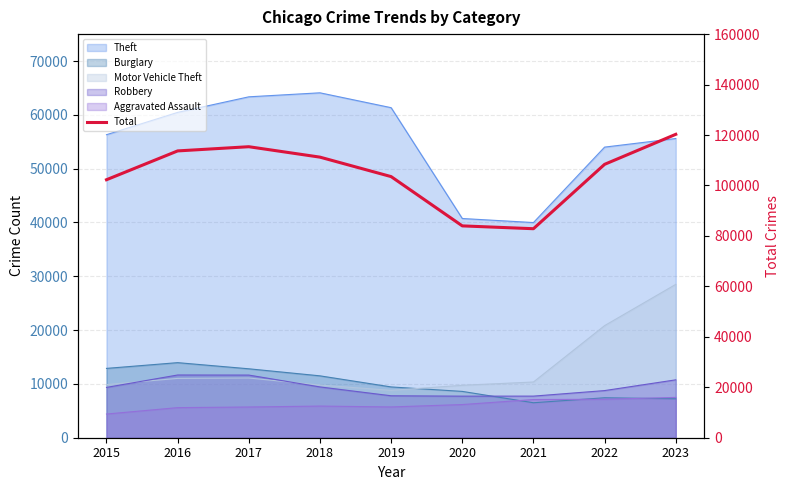

What is the maximum value shown in the chart?

120272